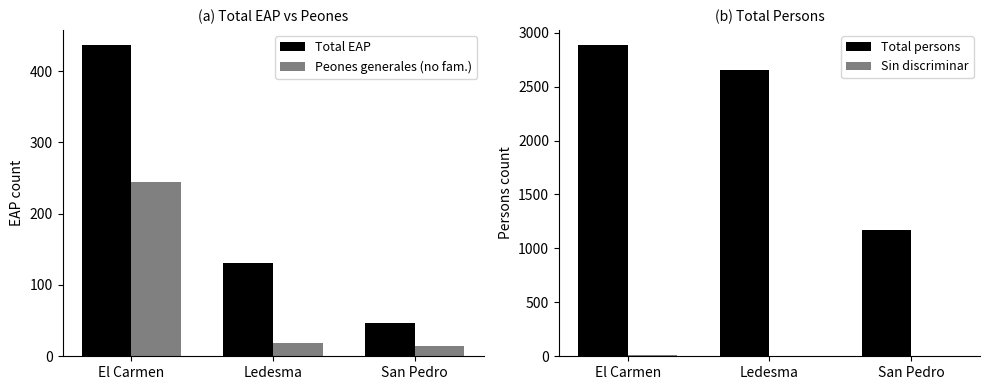

What are all the series names shown in the legend?

Total EAP, Peones generales (no fam.), Total persons, Sin discriminar